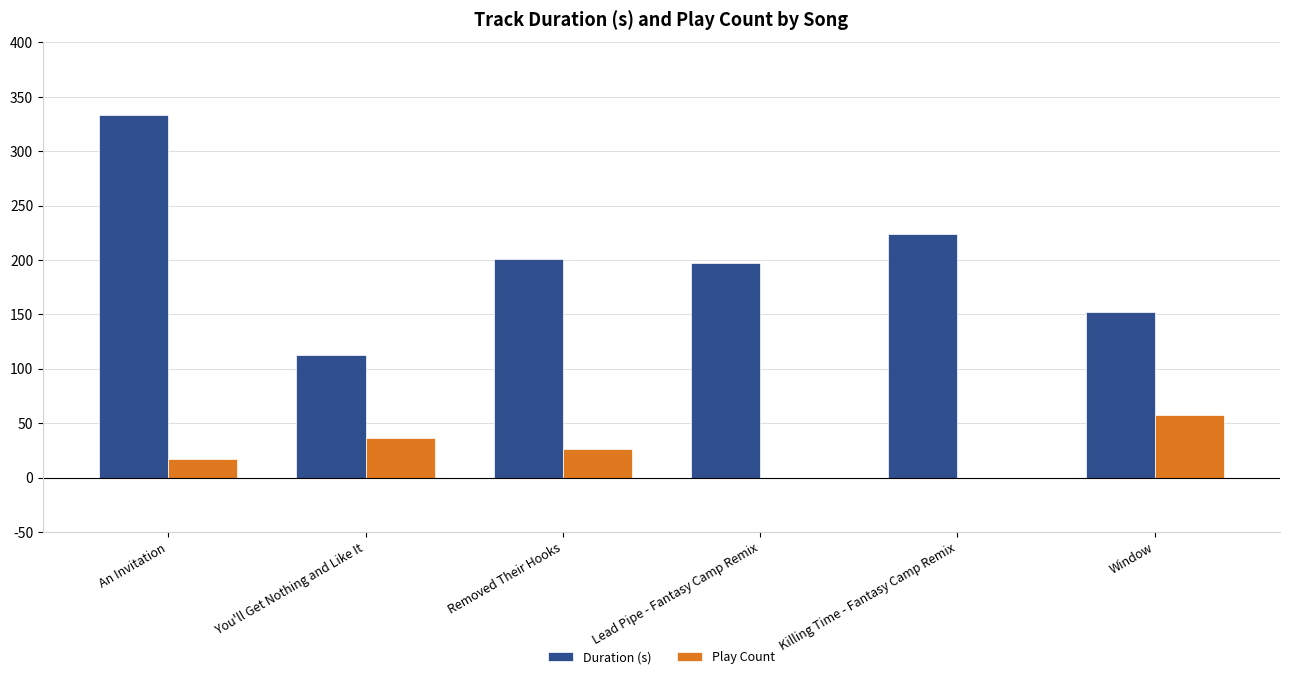

Which category has the highest value in the Duration (s) series?

An Invitation